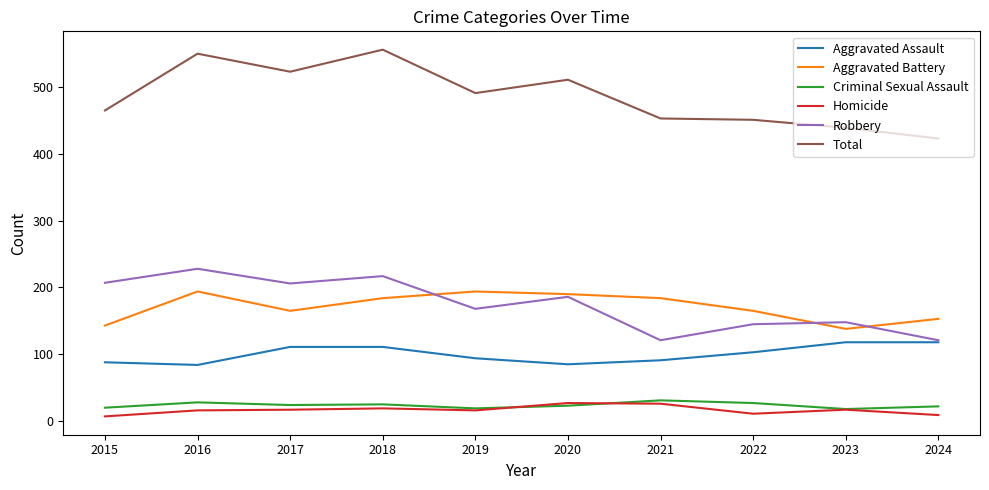

What is the lowest value of the Robbery series?

121